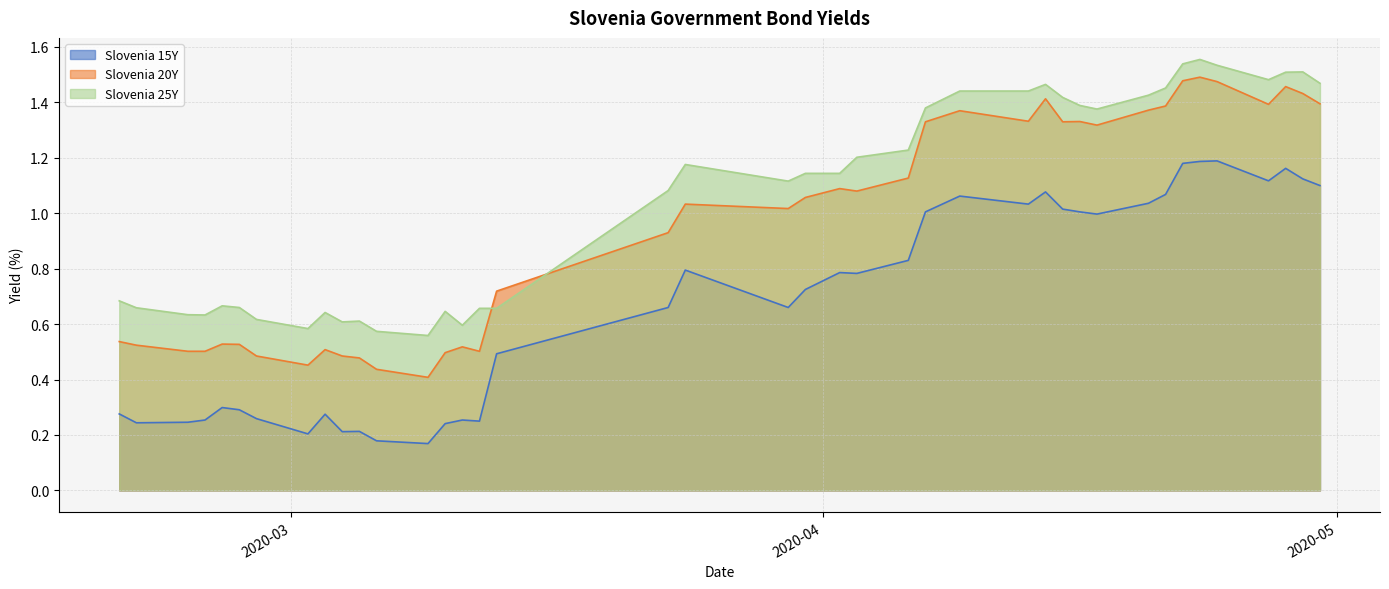

List the series in order of their peak value, highest first.

Slovenia 25Y, Slovenia 20Y, Slovenia 15Y